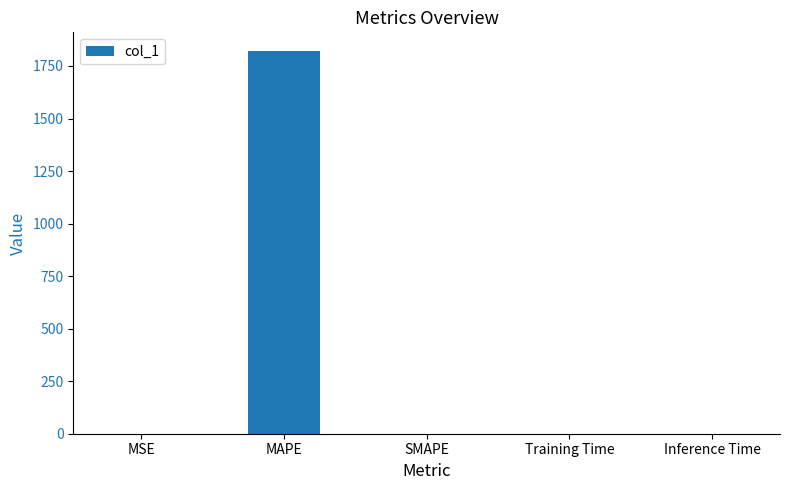

Which label corresponds to the largest value in the chart?

MAPE